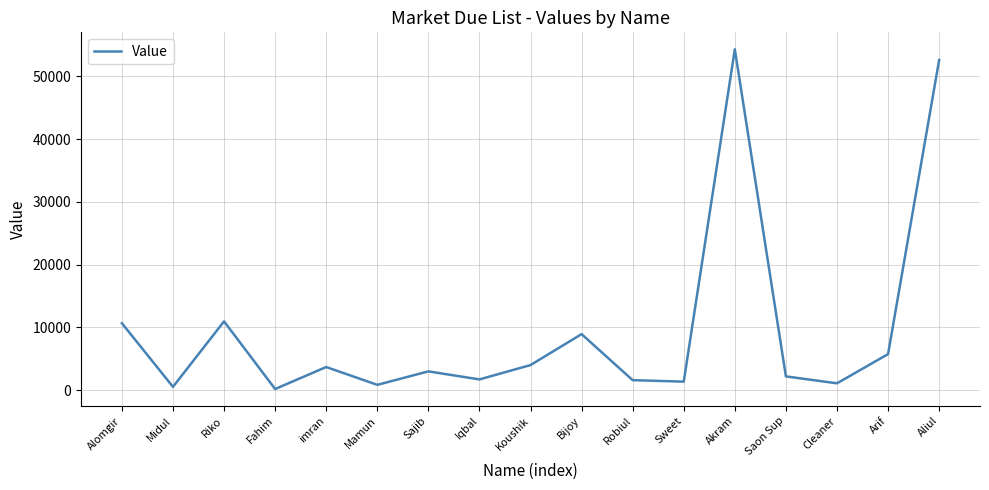

What is the approximate value at Akram?

54281